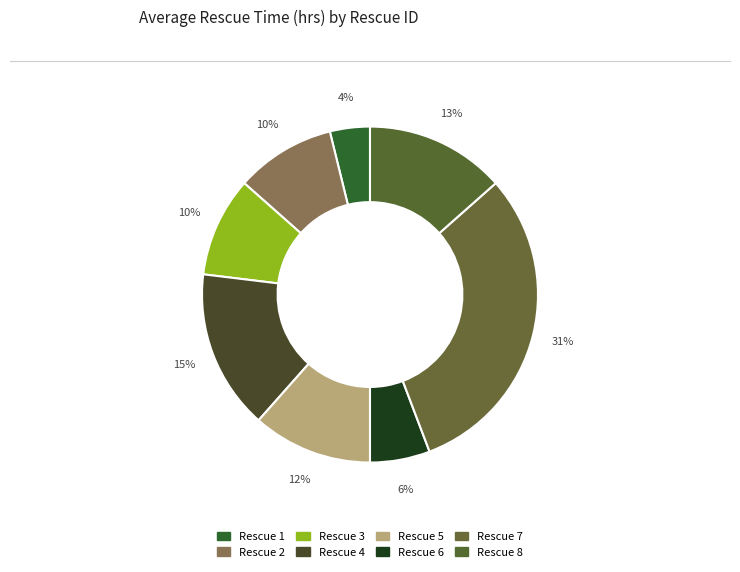

How many slices are in this pie chart?

8